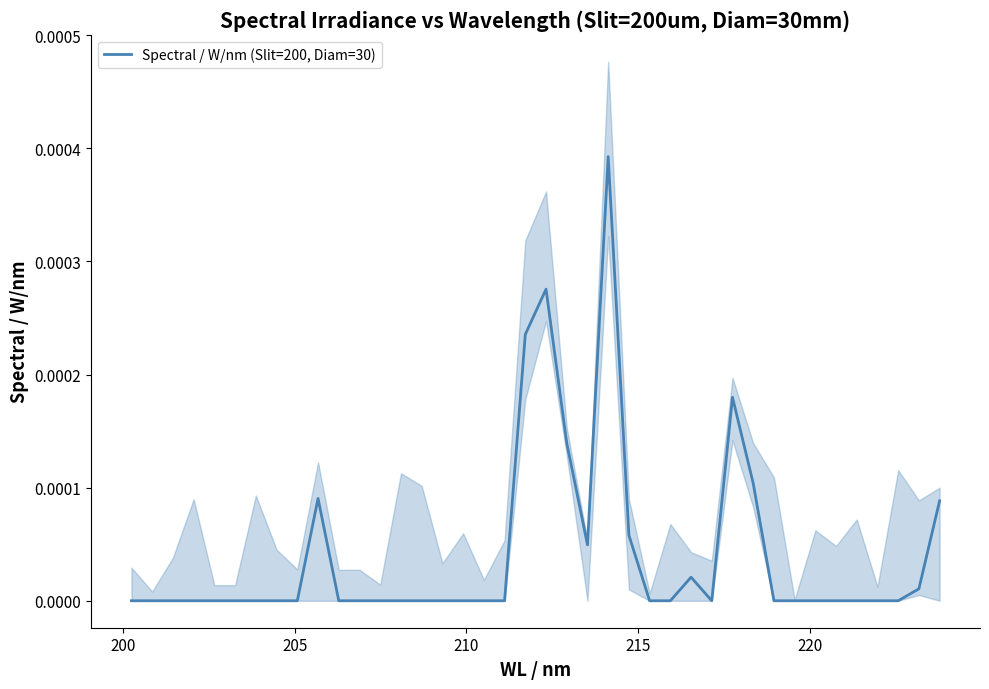

Does the chart display data point markers on the line(s)?

No